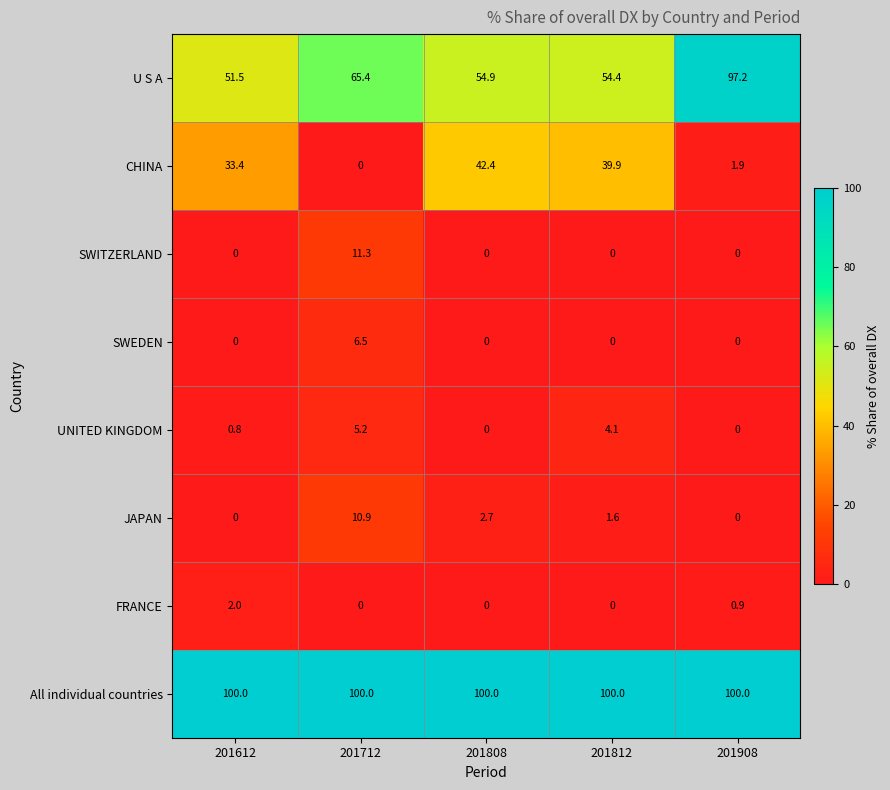

How many SWEDEN values are between 0 and 1?

4